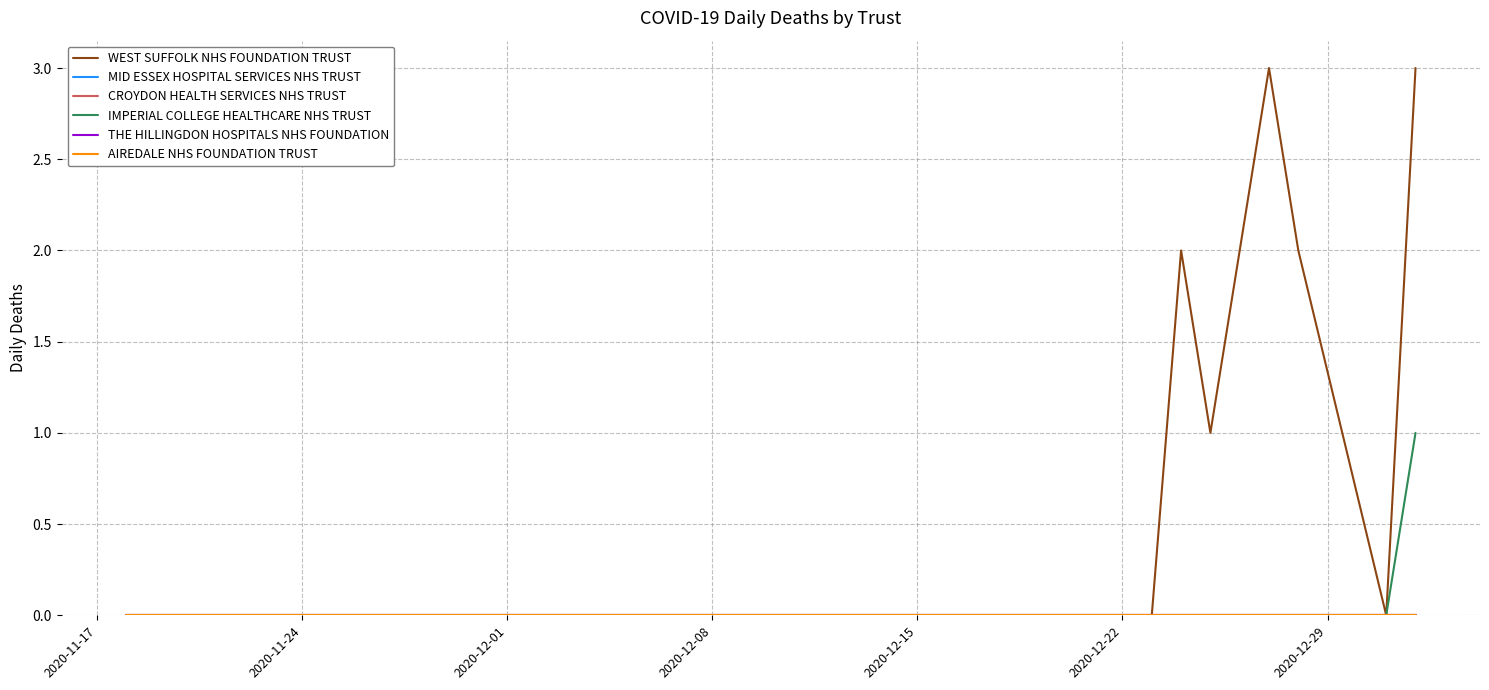

Is this an area chart (filled region under the line)?

No